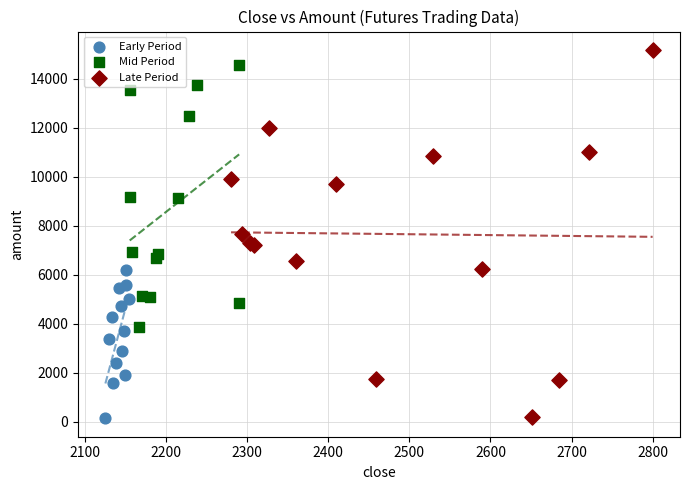

Which series contains the highest Y value?

Late Period